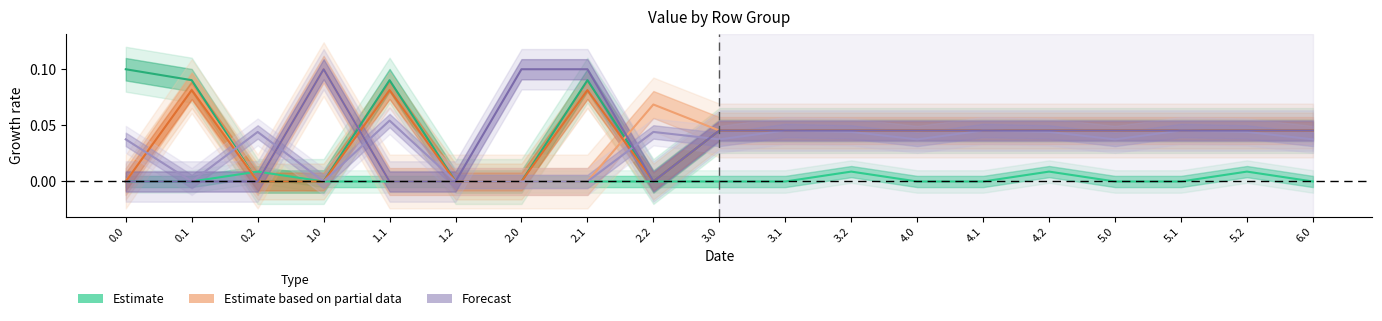

At which category is the sum across all series the highest?

2.1